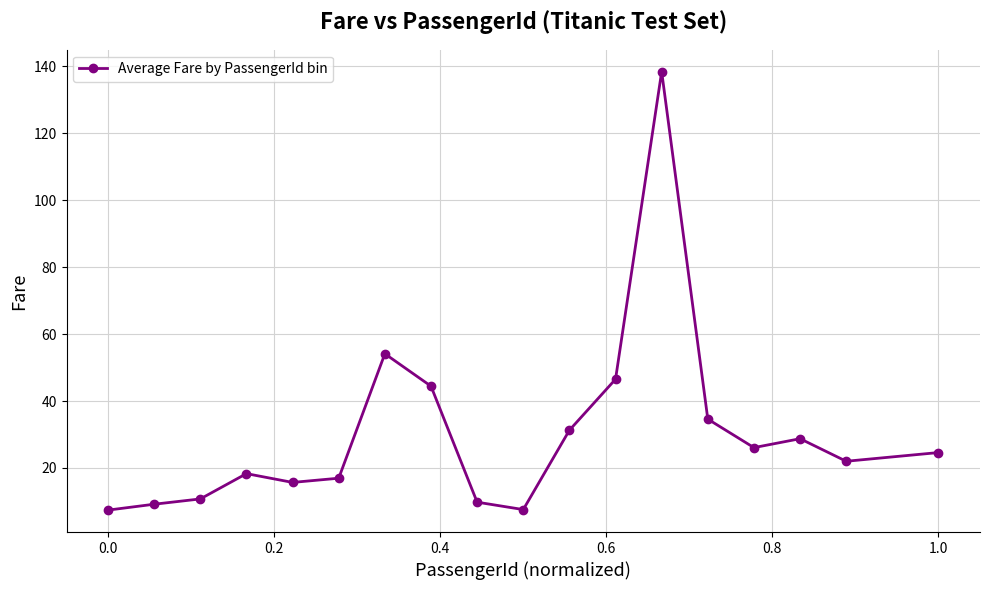

What is the sum of all values?

546.6